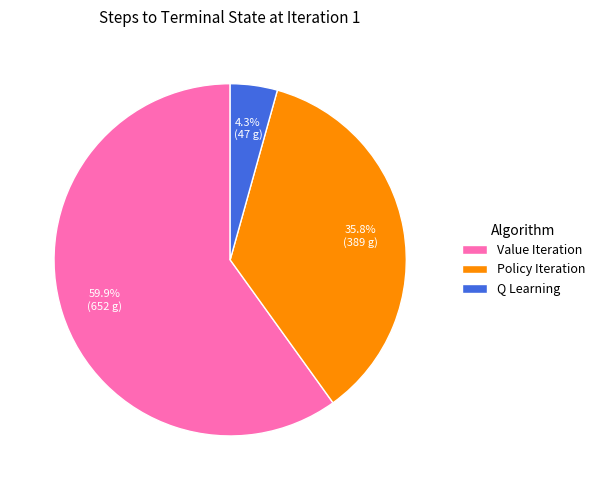

How many slices are in this pie chart?

3